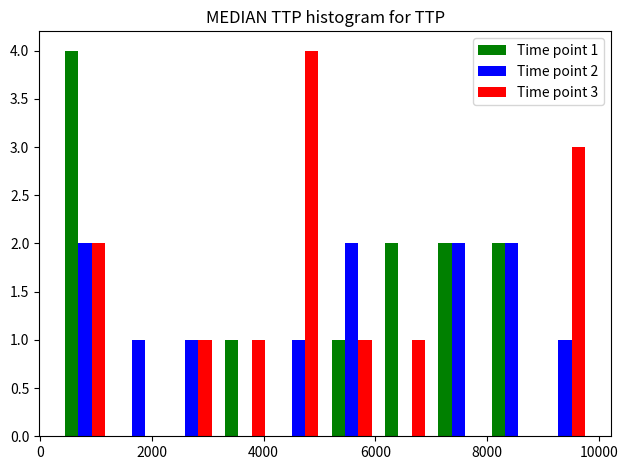

In the Time point 1 series, which range on the x-axis has the tallest bar?

400 to 1200